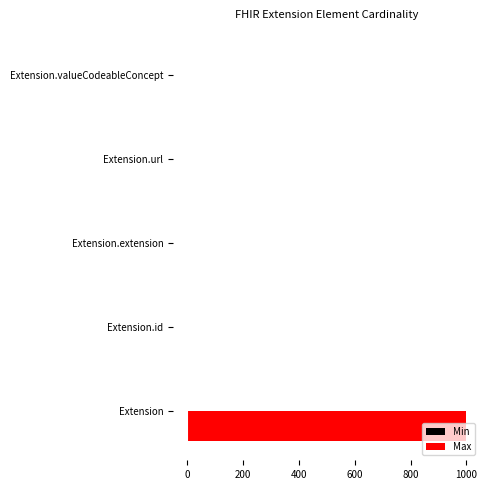

What is the maximum value for Max?

999